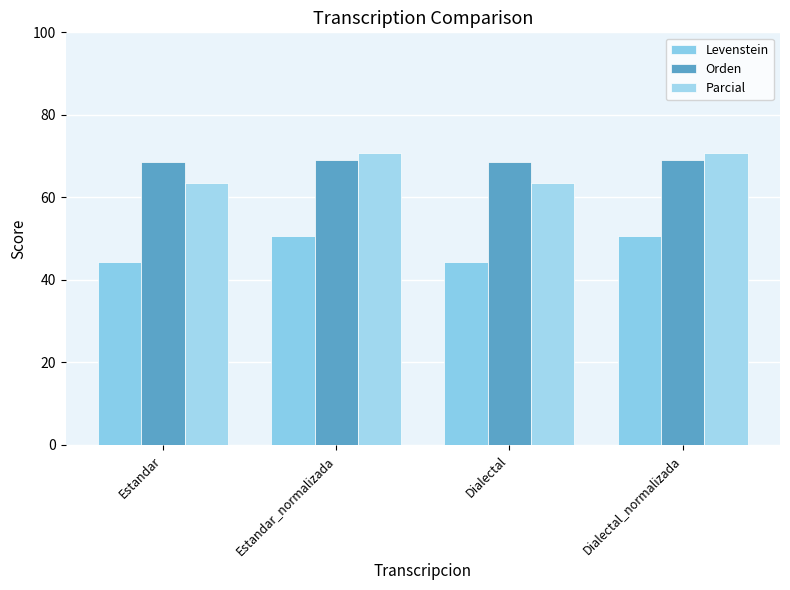

The Levenstein series shows 62.2 at Estandar. True or false?

False